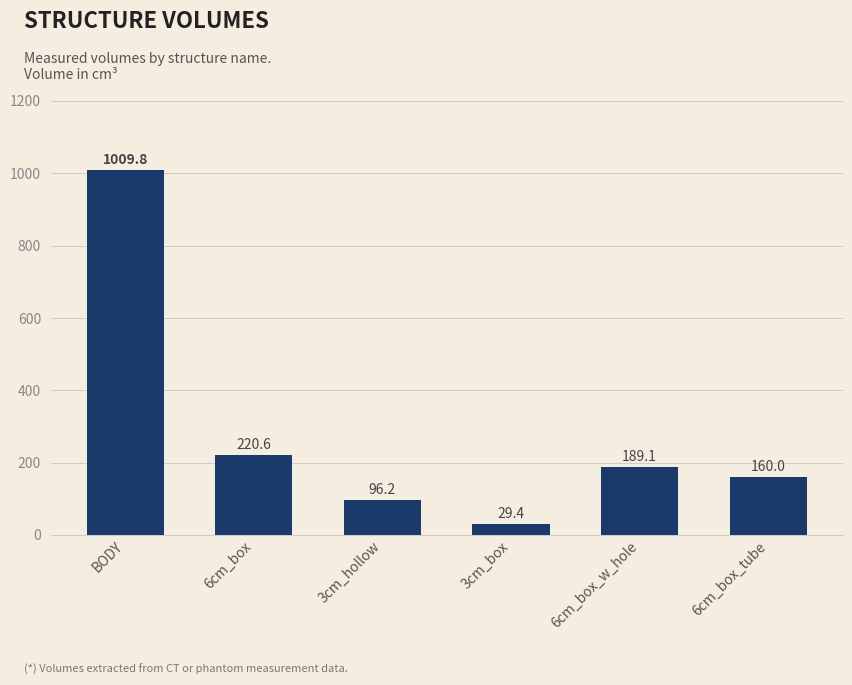

Which category has the lowest value across all series?

3cm_box